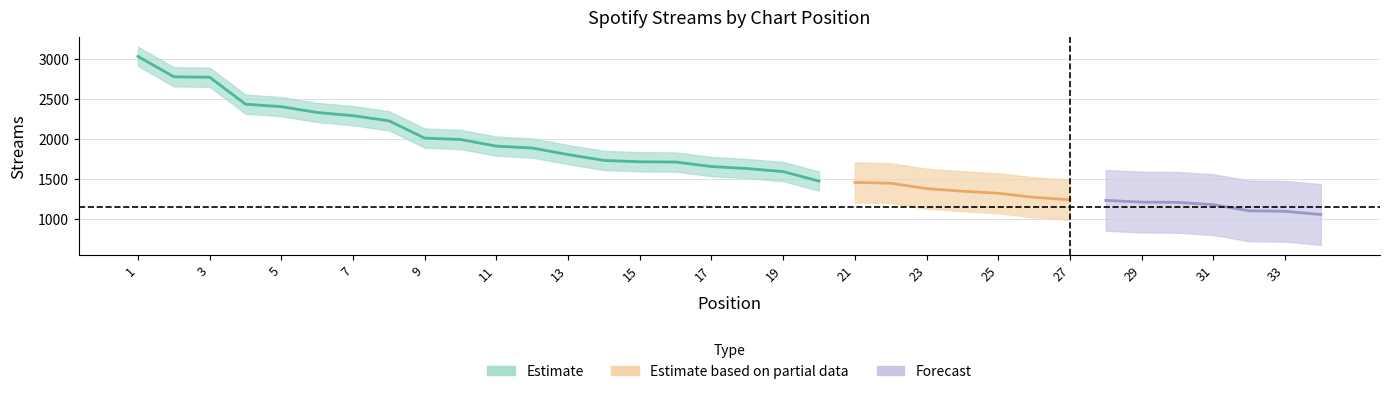

What is the difference between the values at 24 and 21?

110